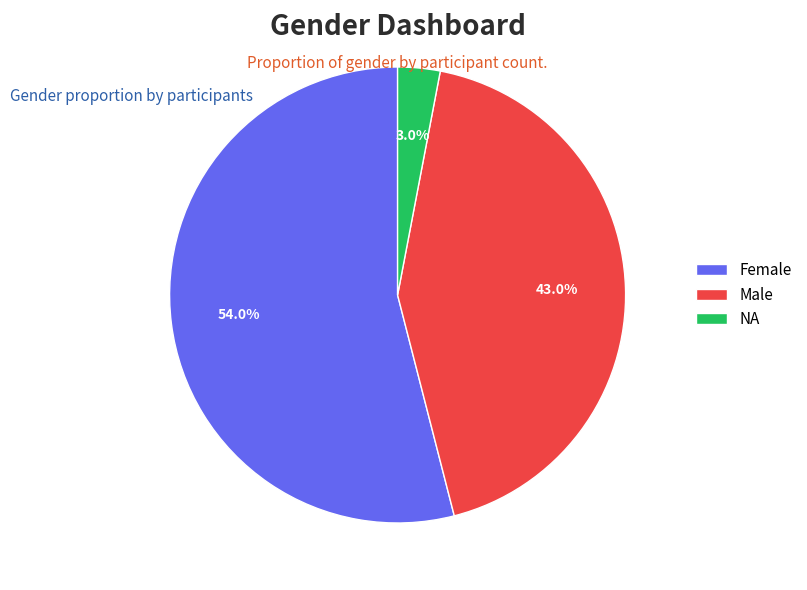

Is the sum of Female and Male greater than half?

Yes